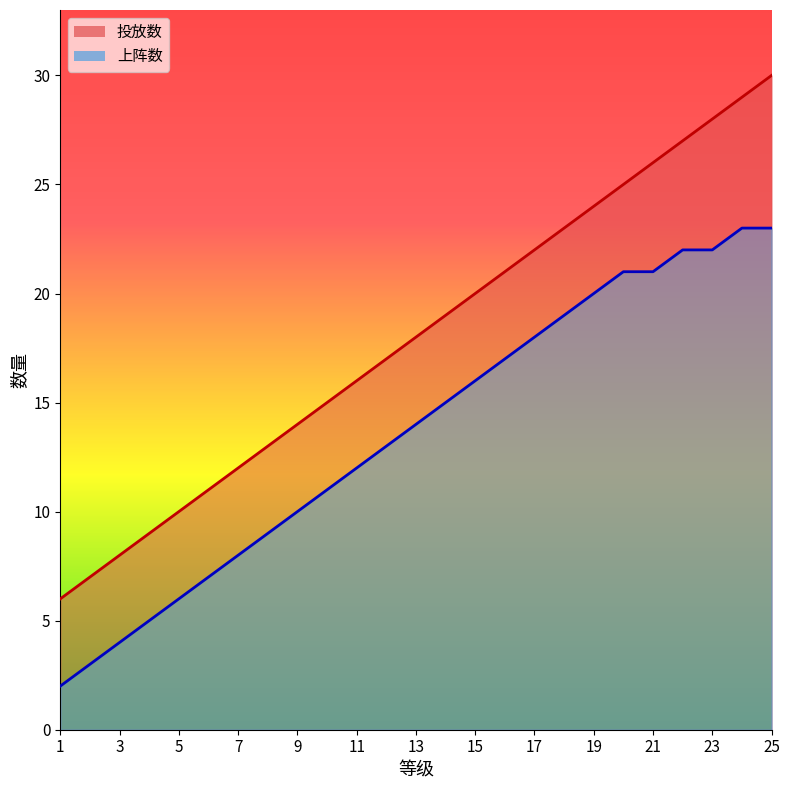

At which category is the sum across all series the highest?

25